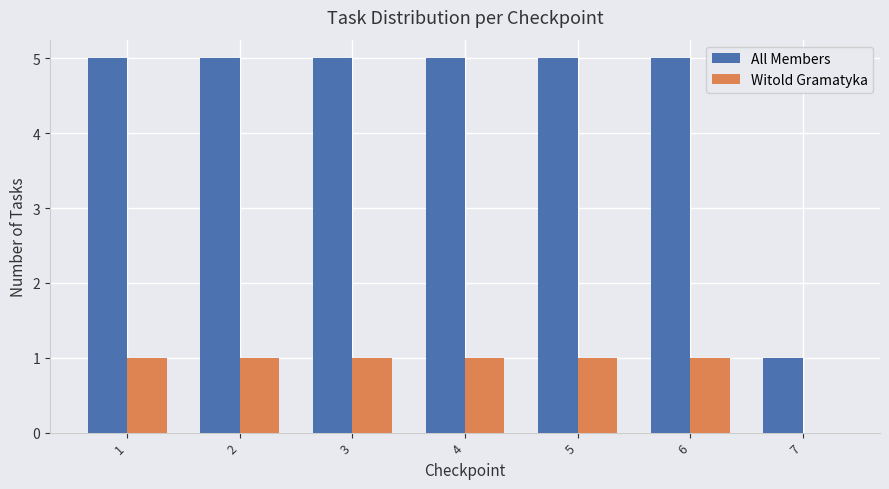

Reading left to right, what are all the values shown in this chart?

All Members: 5	5	5	5	5	5	1
Witold Gramatyka: 1	1	1	1	1	1	0